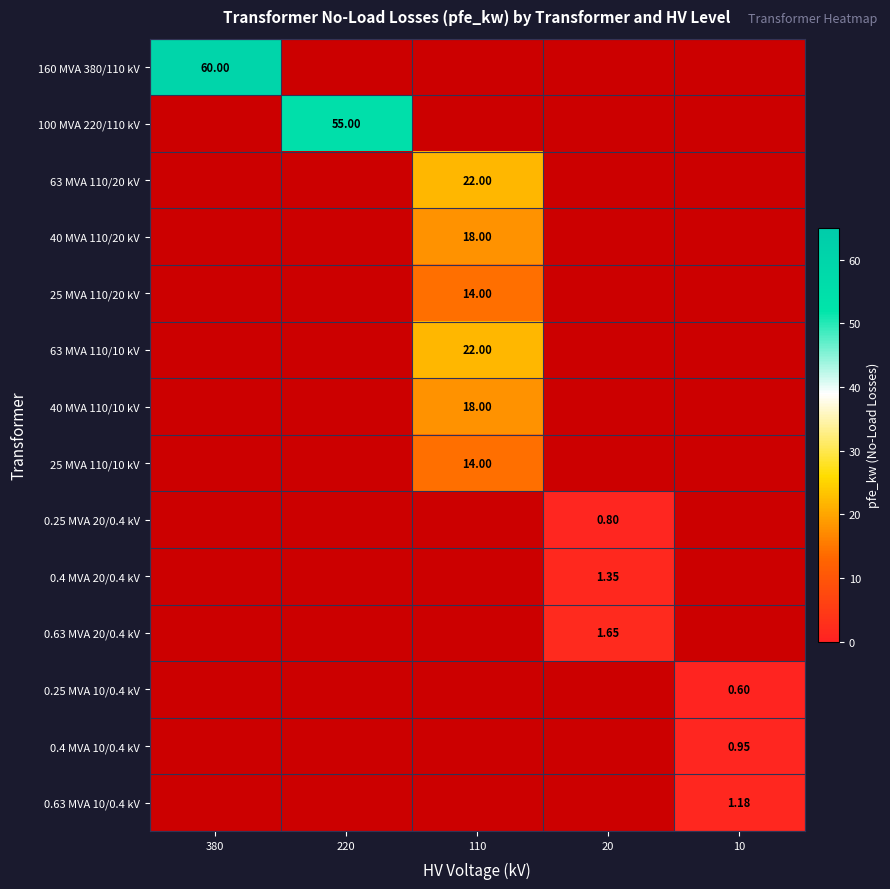

Rank the categories by 0.63 MVA 10/0.4 kV value from lowest to highest.

380, 220, 110, 20, 10